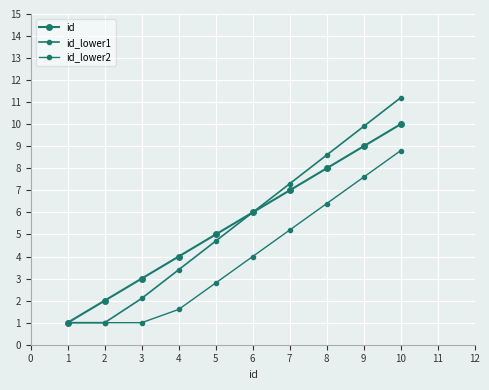

What is the difference between the maximum and second lowest values in the id_lower1 series?

10.2